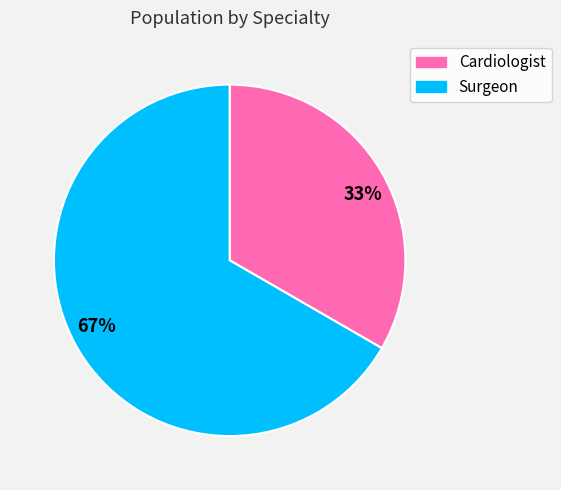

Which has a higher value, Cardiologist or Surgeon?

Surgeon